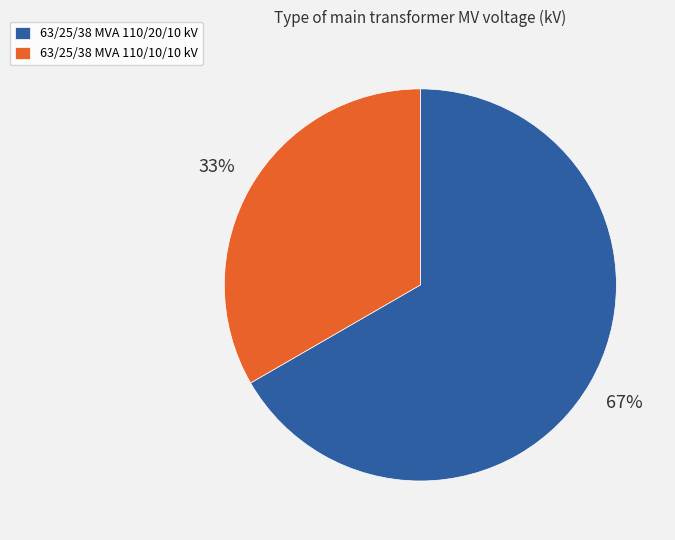

How many slices are in this pie chart?

2